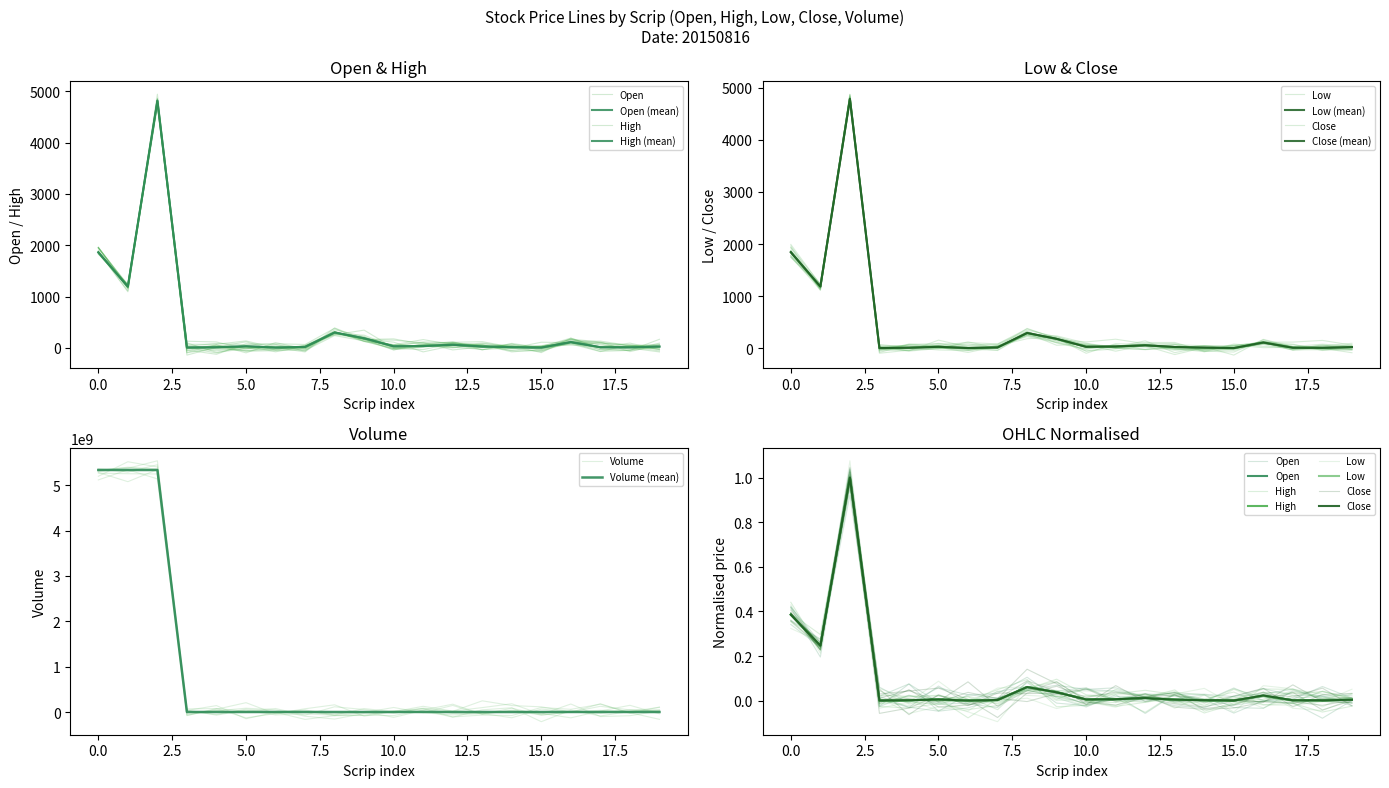

Is the value of Low at 18 greater than the value of Close at 16?

No